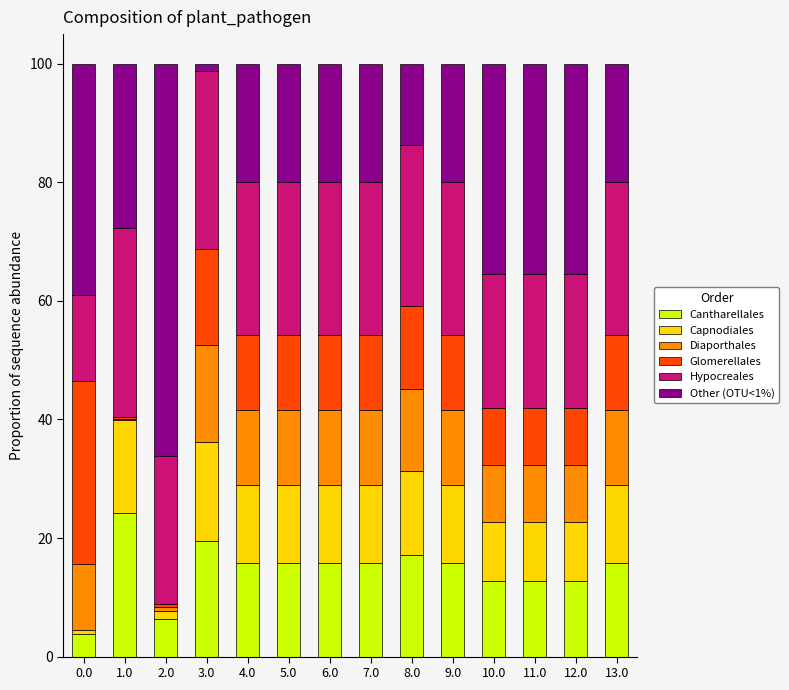

True or false: Cantharellales has a value of 3.8 at 0.0.

True